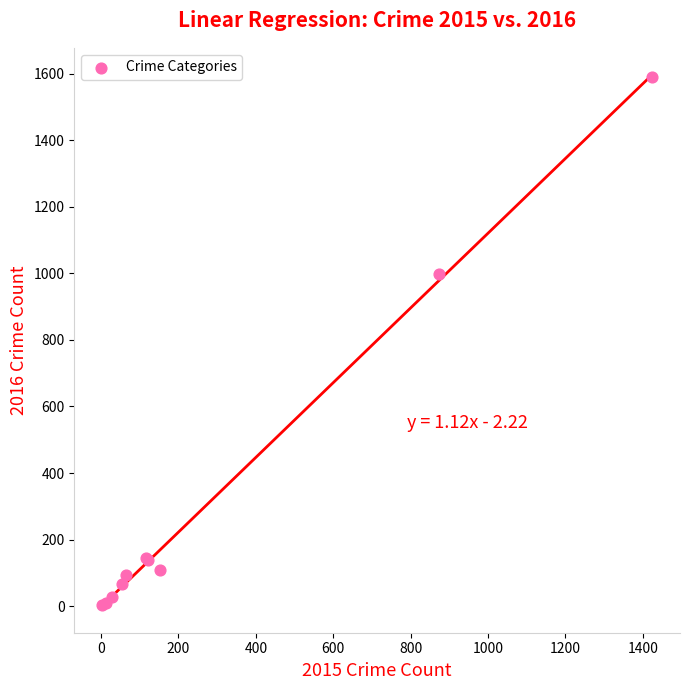

What Y value in the scatter plot is closest to 795?

999